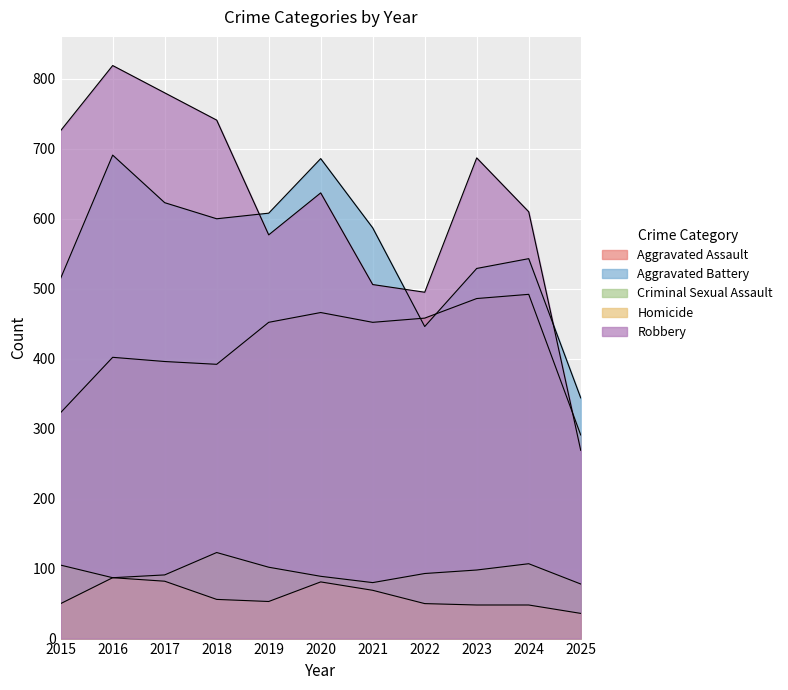

What is the average value of the Aggravated Battery series?

561